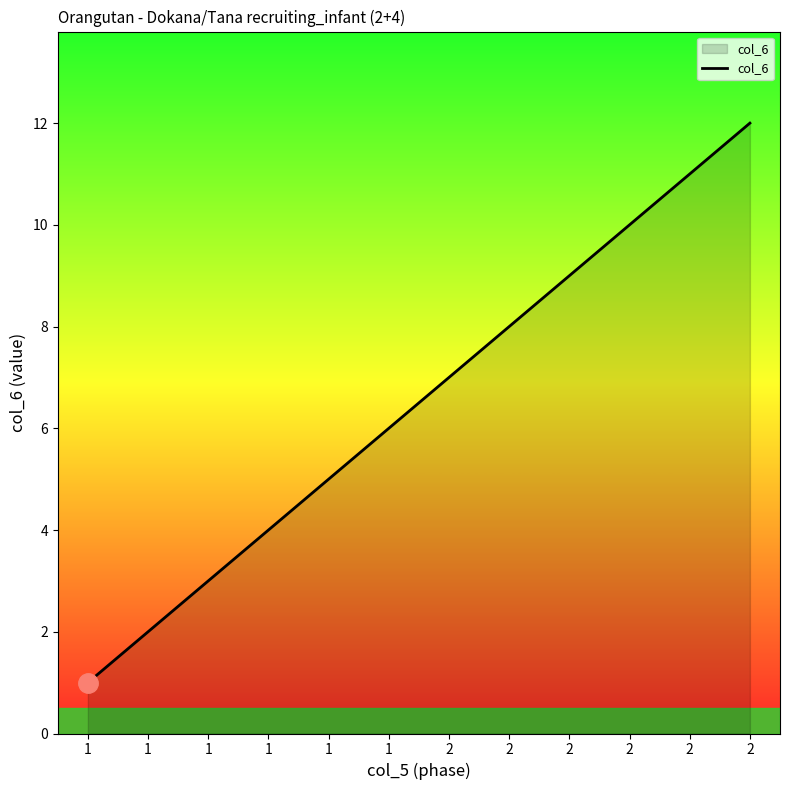

Does the chart have visible grid lines?

No